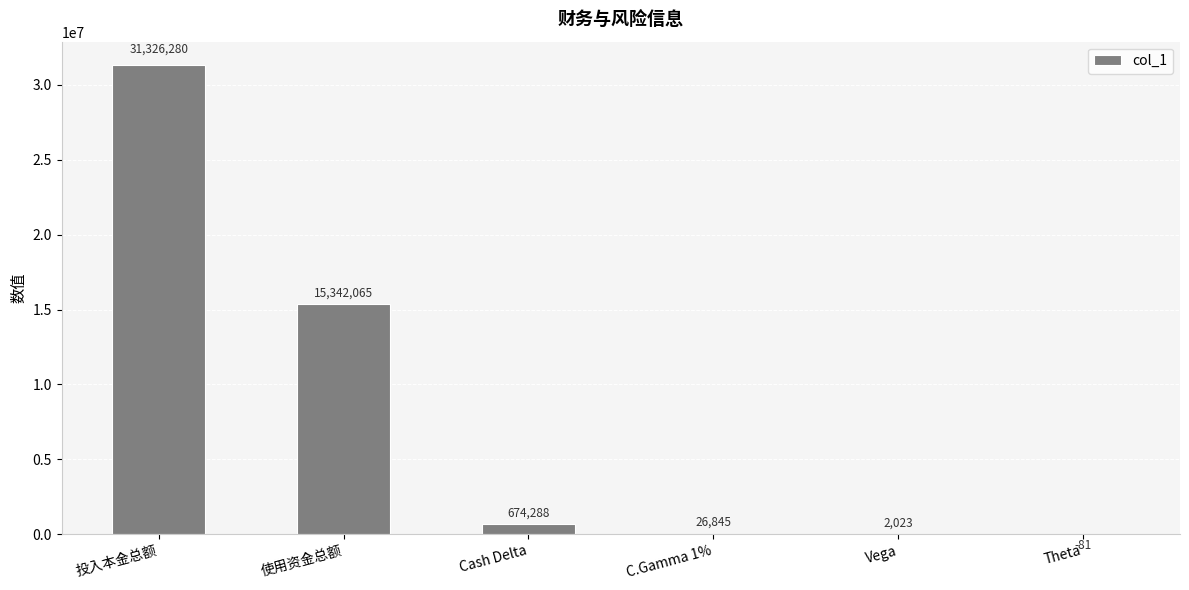

True or false: the data shows 15342064.7 at 使用资金总额.

True